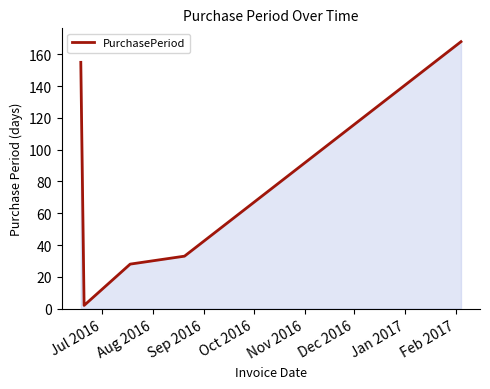

What is the greatest value displayed?

168